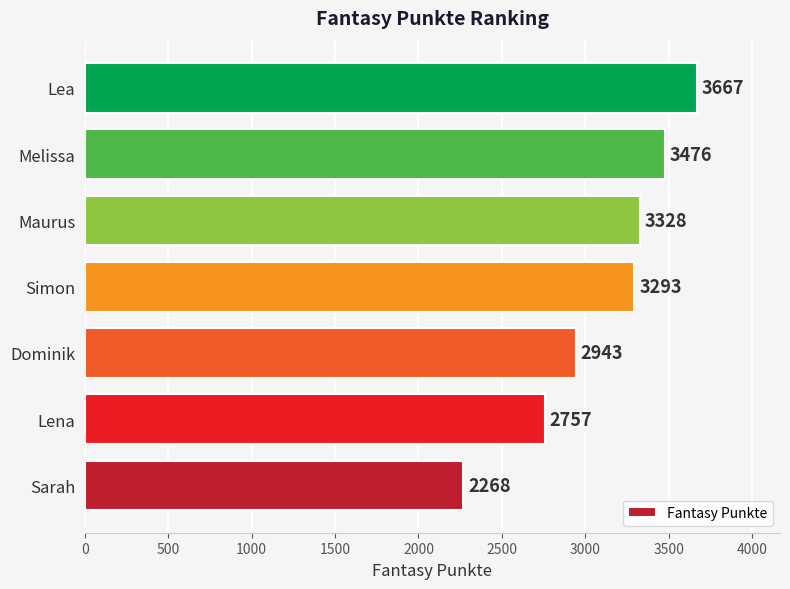

What is the difference between the second highest and minimum values?

1208